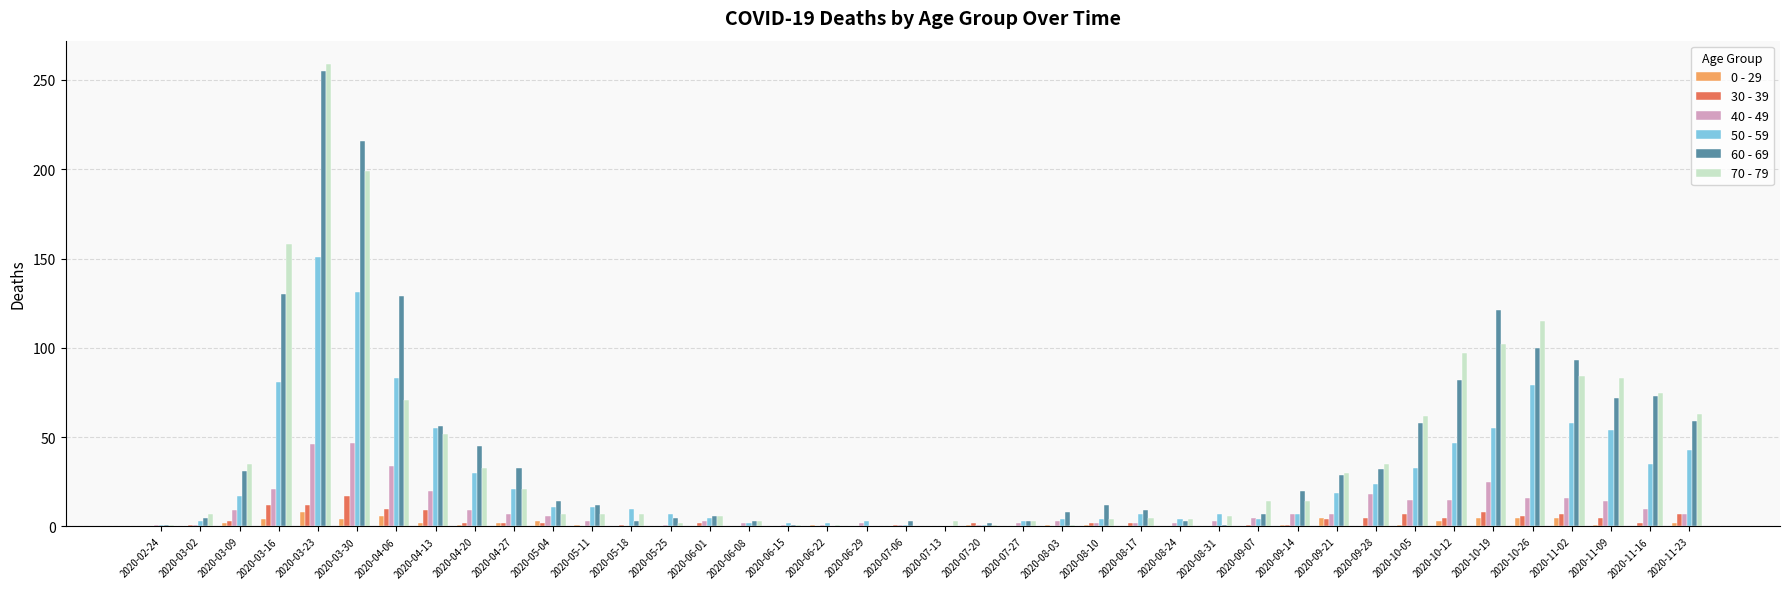

True or false: 70 - 79 has a value of 8 at 2020-04-27.

False